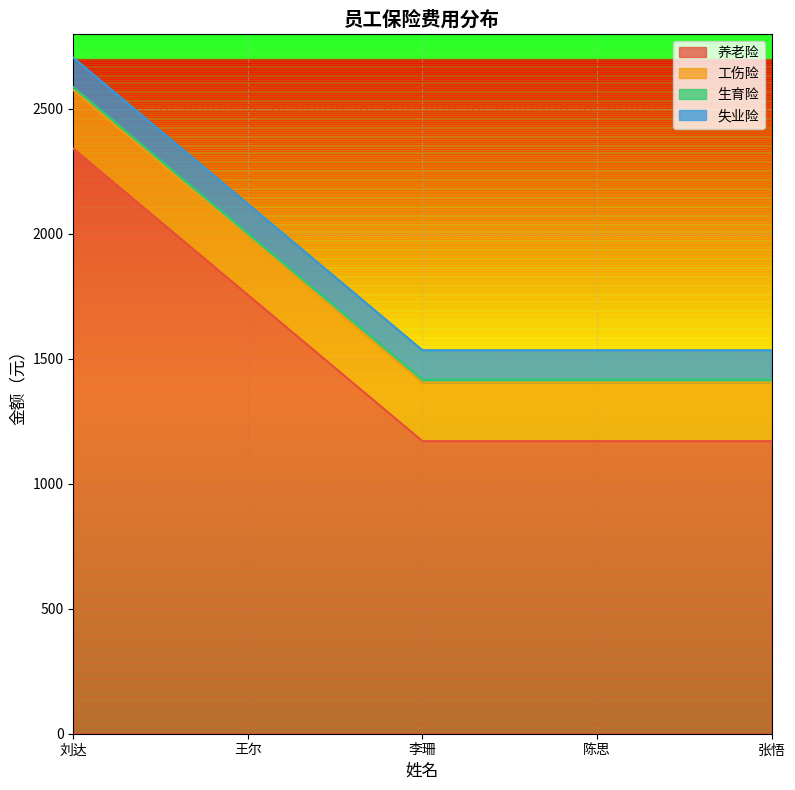

Reading left to right, extract all data points from this chart.

养老险: 2340.1	1755.1	1170.1	1170.1	1170.1
工伤险: 234.2	234.2	234.2	234.2	234.2
生育险: 12.1	12.1	12.1	12.1	12.1
失业险: 117.5	117.5	117.5	117.5	117.5